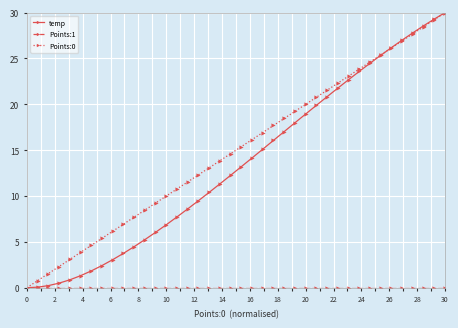

True or false: Points:0 has more than 0 points higher than both neighbors.

False